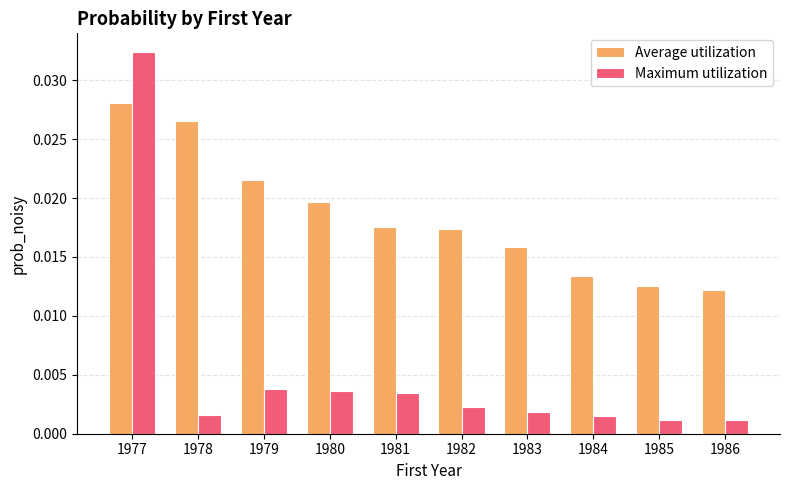

Count the number of categories in the chart.

10